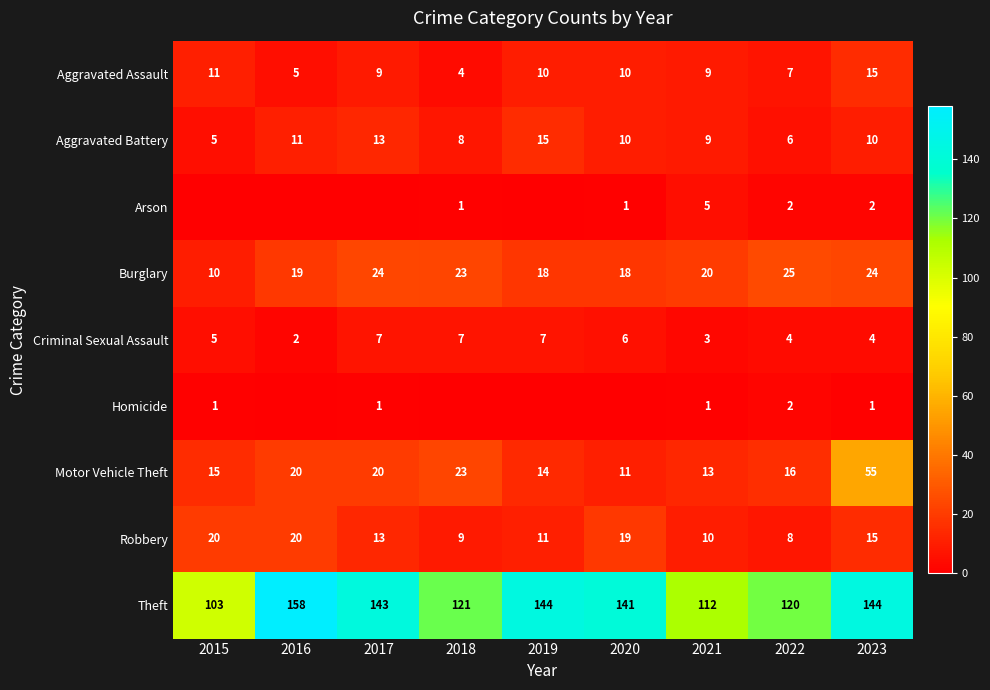

At which label is Theft closest to 130?

2018